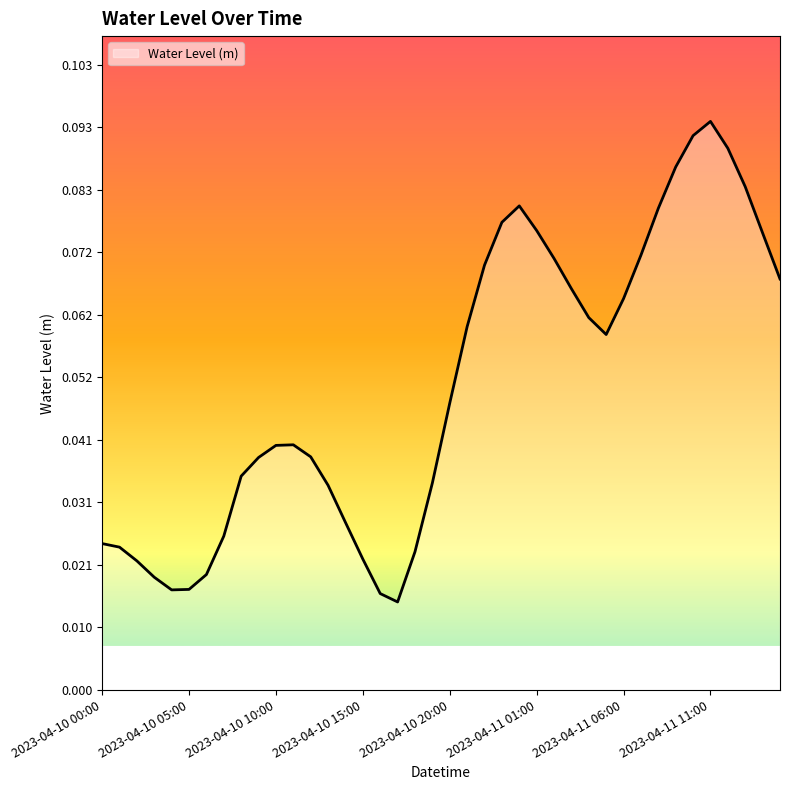

How many lines are shown in the chart?

1